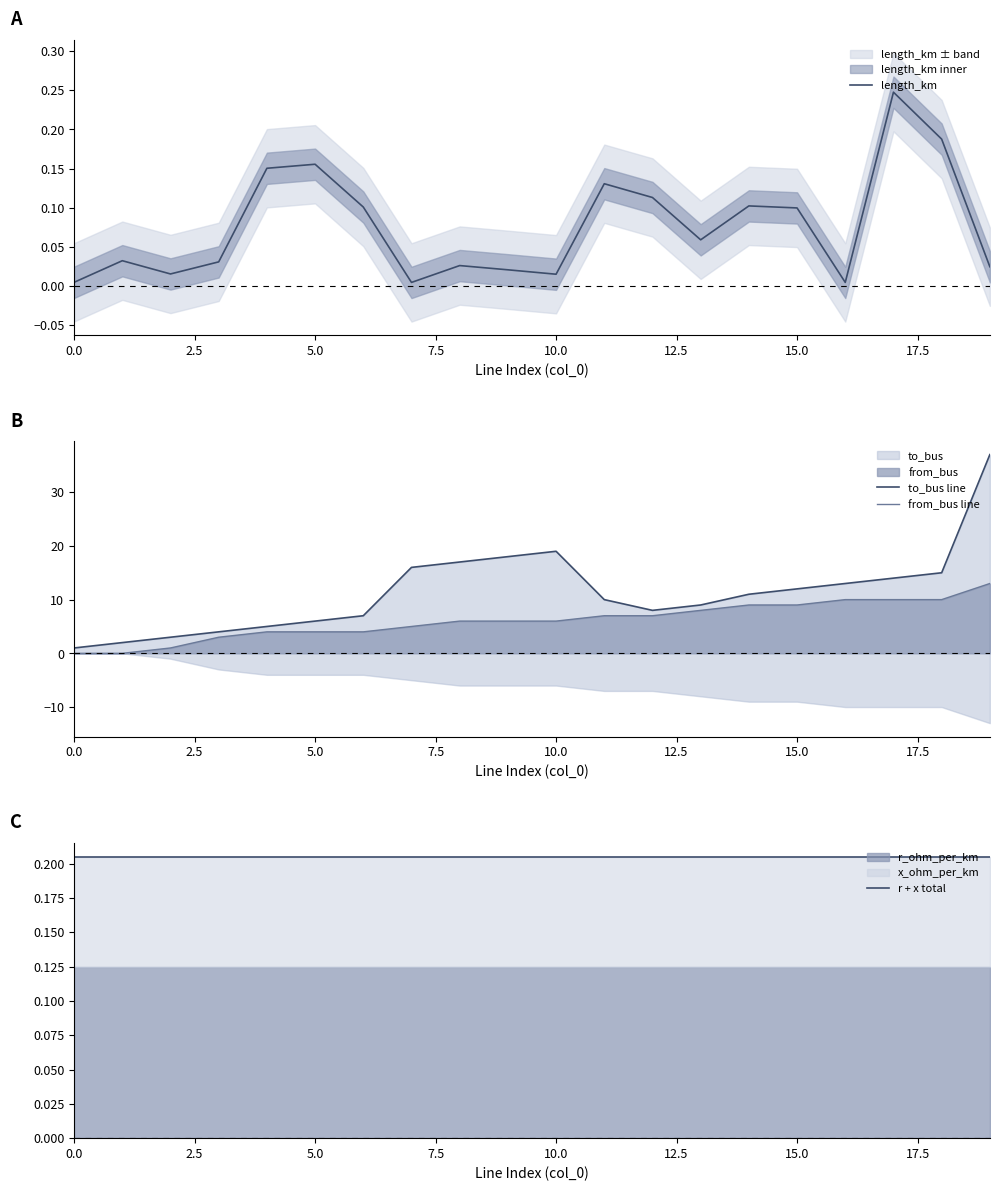

Which series has the largest range (max minus min)?

to_bus line